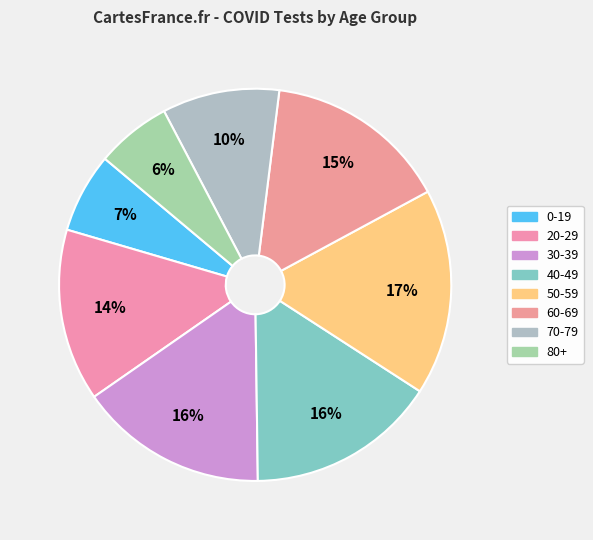

Which category has the smallest portion of the pie?

80+